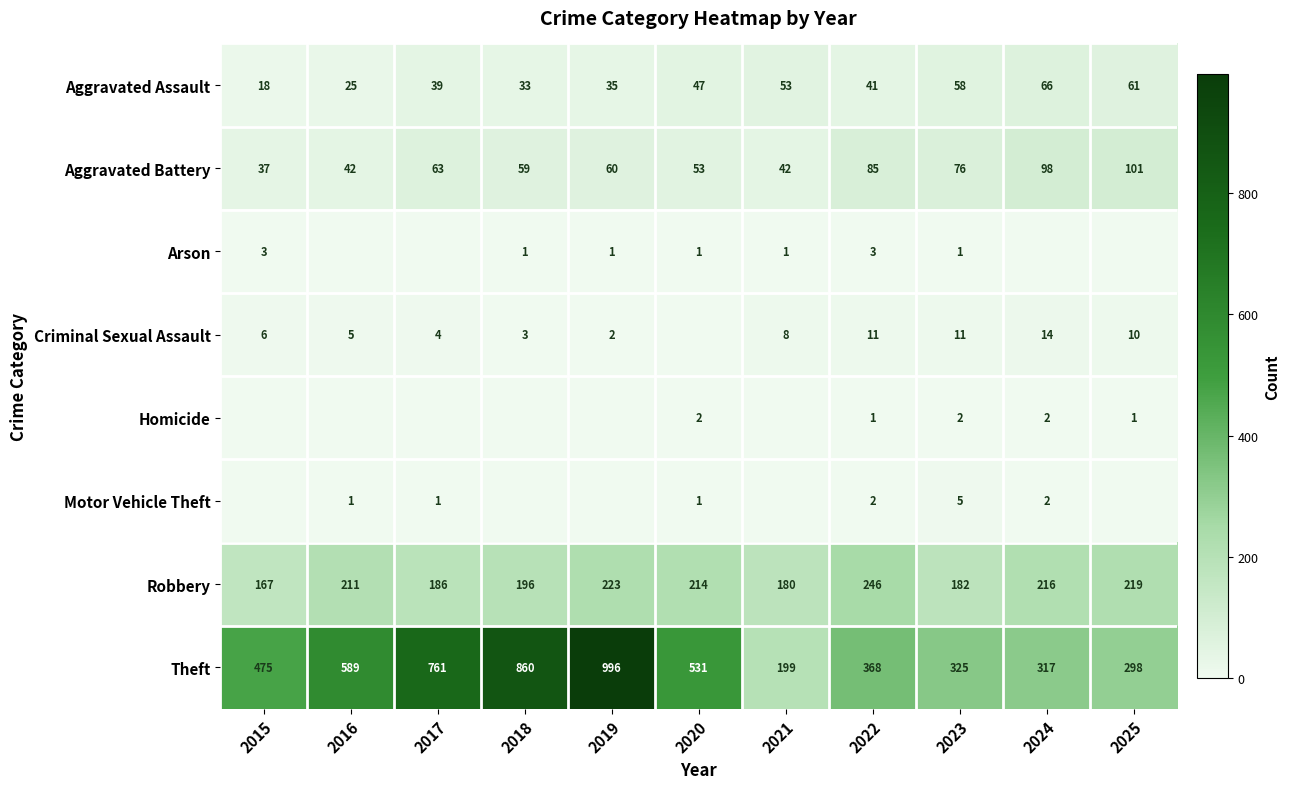

At which label does Theft reach its minimum?

2021